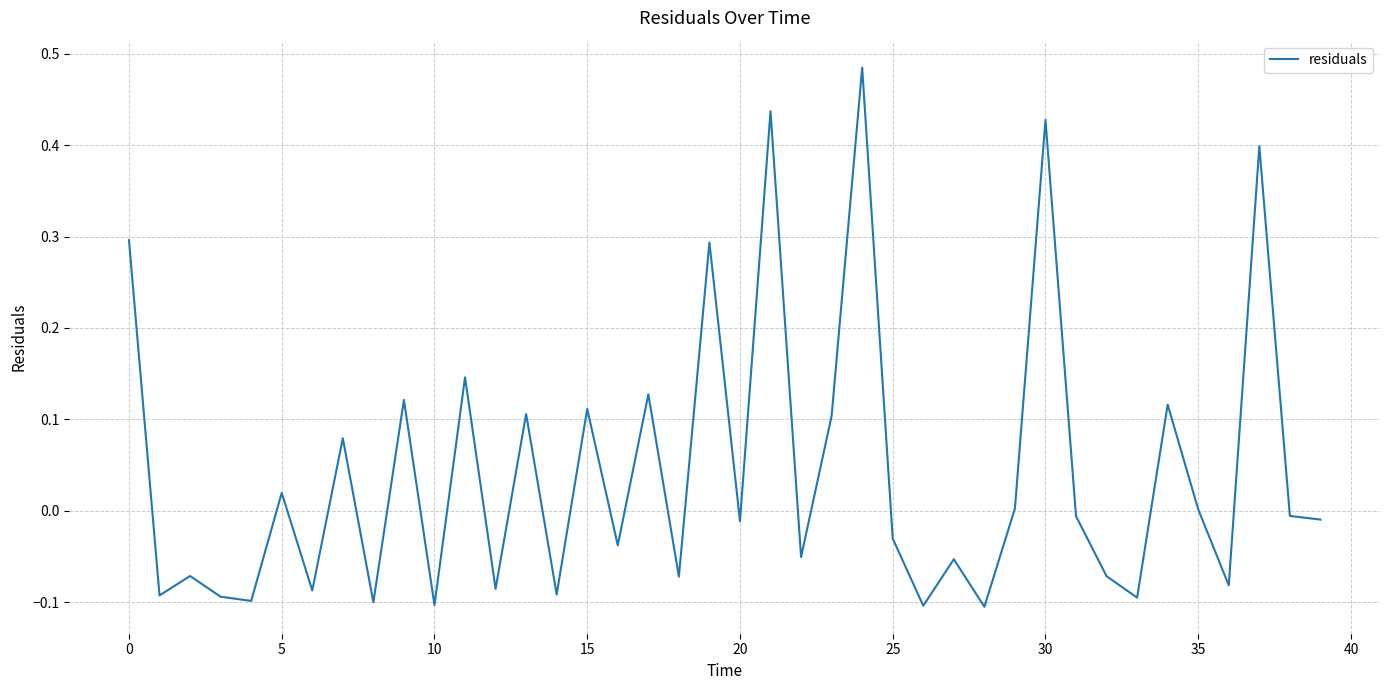

What is the difference between the maximum and minimum values?

0.6